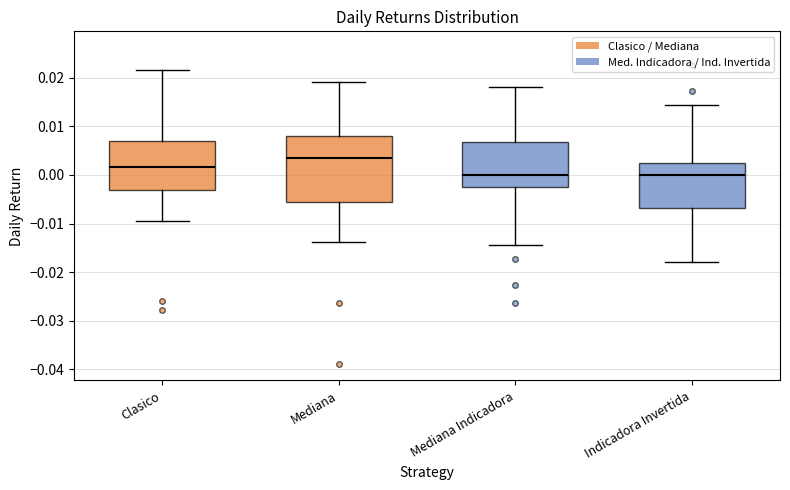

Where does the upper whisker of the box for Mediana Indicadora end on the y-axis? The values are not printed on the chart, so give them approximately, as read against the axis.

0.018